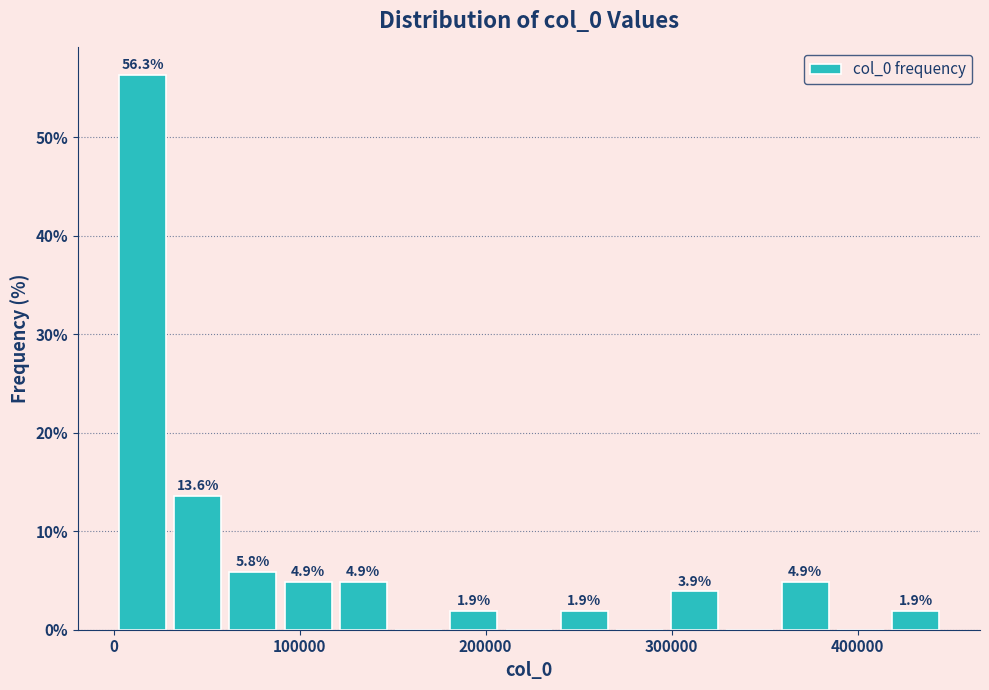

Around what value on the x-axis is the tallest bar? Give the approximate position of its centre, as read against the axis.

20000